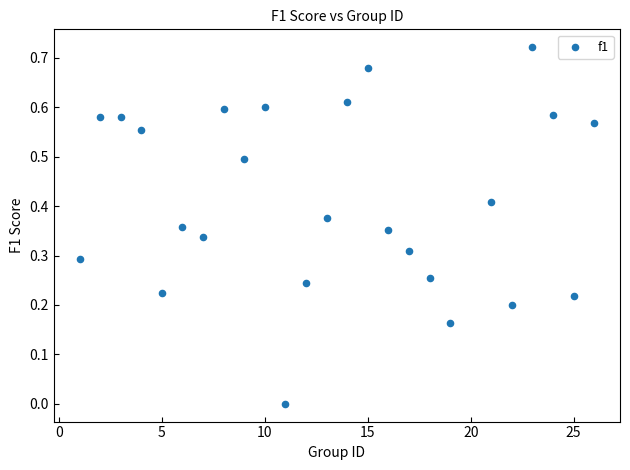

What is the range of X values (max minus min)?

25.0